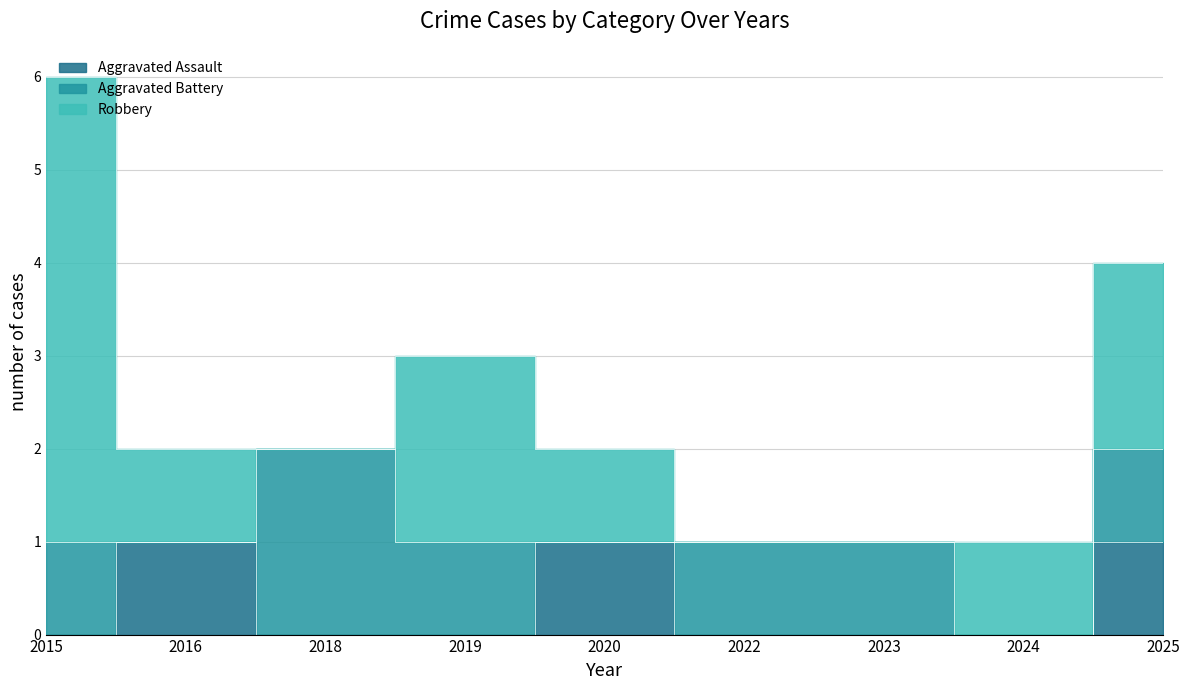

Which series has the largest total across all categories?

Robbery